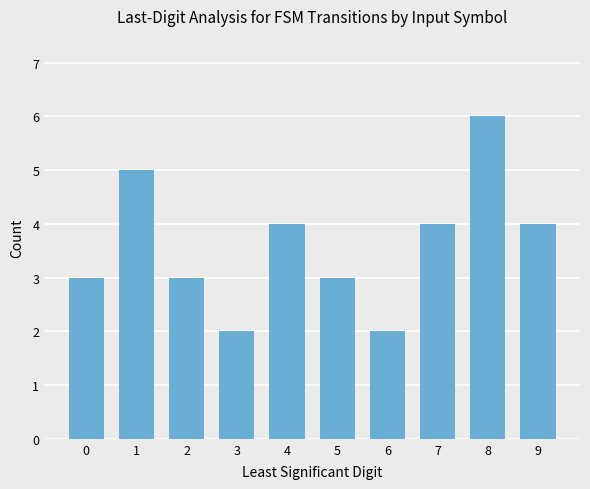

At which category does the chart reach its peak across all series?

8